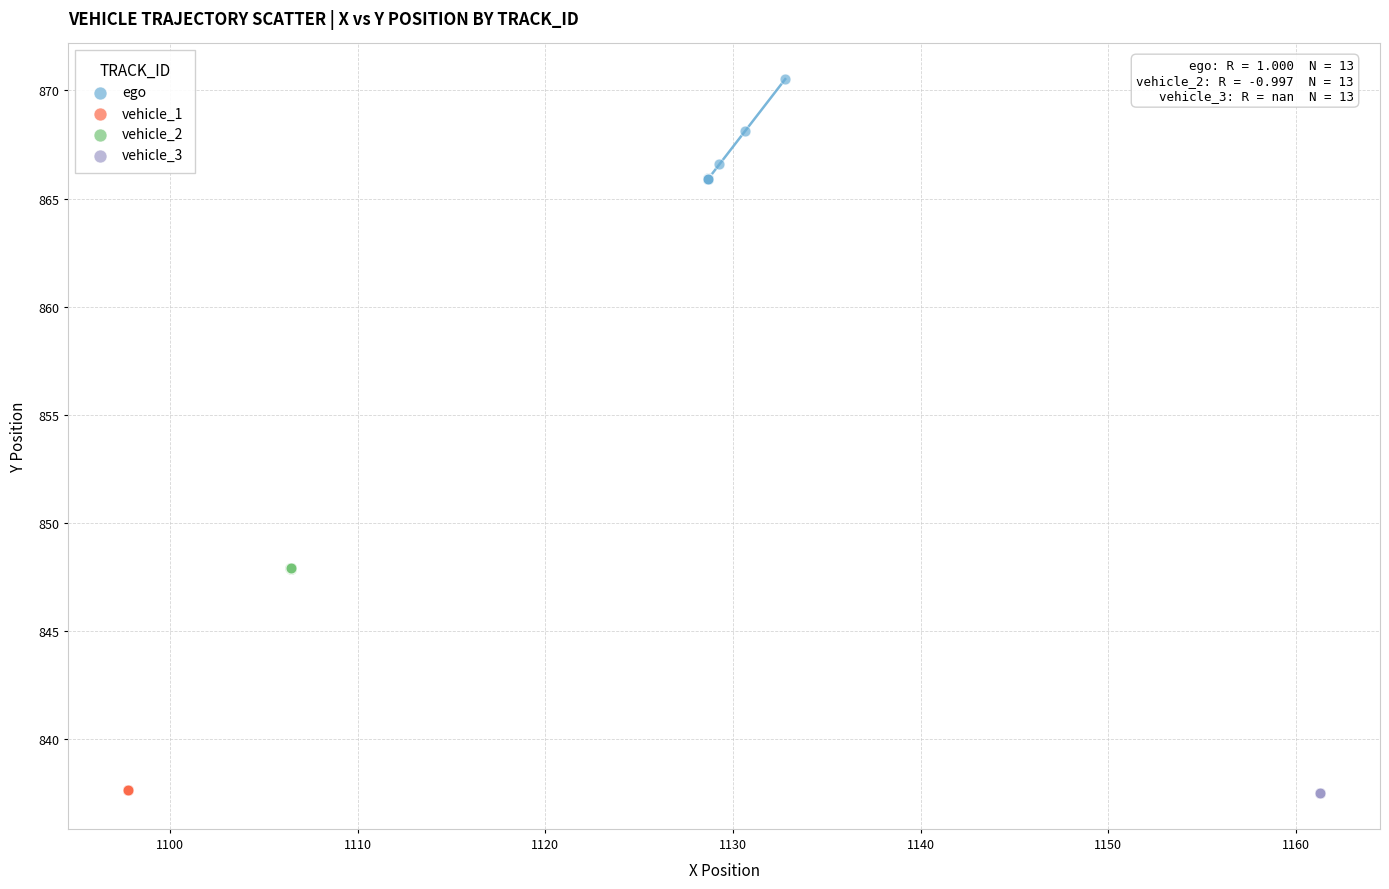

Which series reaches the maximum Y coordinate?

ego